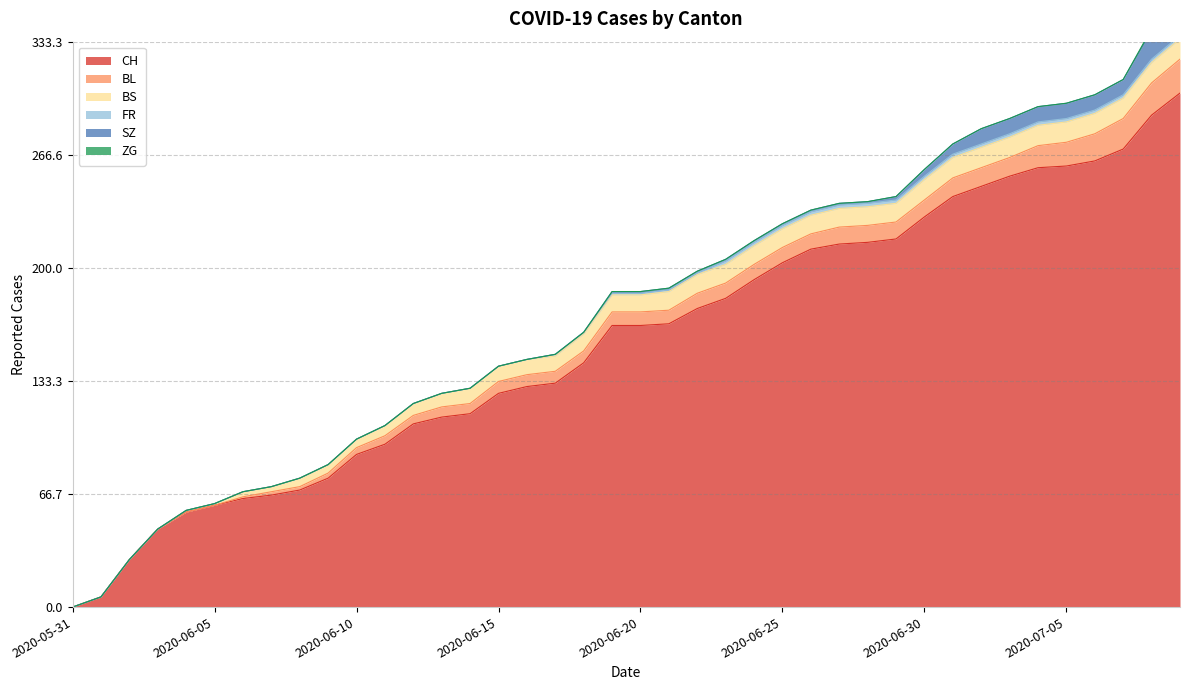

True or false: BS and SZ intersect in this chart.

True